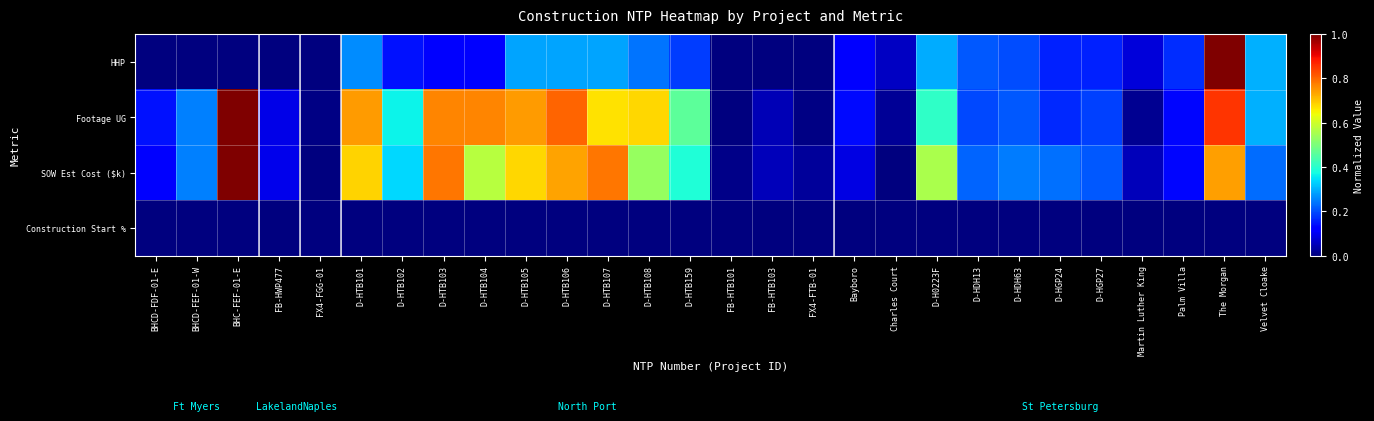

Reading right to left, extract all data points from this chart.

HHP: Velvet Cloake=0.3	The Morgan=1.0	Palm Villa=0.2	Martin Luther King=0.1	D-HGP27=0.2	D-HGP24=0.2	D-HDH63=0.2	D-HDH13=0.2	D-H0223F=0.3	Charles Court=0.1	Bayboro=0.1	FX4-FTB-01=0.0	FB-HTB103=0.0	FB-HTB101=0.0	D-HTB159=0.2	D-HTB108=0.2	D-HTB107=0.3	D-HTB106=0.3	D-HTB105=0.3	D-HTB104=0.1	D-HTB103=0.1	D-HTB102=0.1	D-HTB101=0.3	FX4-FGG-01=0.0	FB-HWP477=0.0	BHC-FEF-01-E=0.0	BHCD-FEF-01-W=0.0	BHCD-FDF-01-E=0.0
Footage UG: Velvet Cloake=0.3	The Morgan=0.9	Palm Villa=0.1	Martin Luther King=0.0	D-HGP27=0.2	D-HGP24=0.2	D-HDH63=0.2	D-HDH13=0.2	D-H0223F=0.4	Charles Court=0.0	Bayboro=0.1	FX4-FTB-01=0.0	FB-HTB103=0.0	FB-HTB101=0.0	D-HTB159=0.5	D-HTB108=0.7	D-HTB107=0.7	D-HTB106=0.8	D-HTB105=0.7	D-HTB104=0.8	D-HTB103=0.8	D-HTB102=0.4	D-HTB101=0.7	FX4-FGG-01=0.0	FB-HWP477=0.1	BHC-FEF-01-E=1.0	BHCD-FEF-01-W=0.3	BHCD-FDF-01-E=0.1
SOW Est Cost ($k): Velvet Cloake=0.2	The Morgan=0.7	Palm Villa=0.1	Martin Luther King=0.1	D-HGP27=0.2	D-HGP24=0.2	D-HDH63=0.2	D-HDH13=0.2	D-H0223F=0.6	Charles Court=0.0	Bayboro=0.1	FX4-FTB-01=0.0	FB-HTB103=0.1	FB-HTB101=0.0	D-HTB159=0.4	D-HTB108=0.5	D-HTB107=0.8	D-HTB106=0.7	D-HTB105=0.7	D-HTB104=0.6	D-HTB103=0.8	D-HTB102=0.3	D-HTB101=0.7	FX4-FGG-01=0.0	FB-HWP477=0.1	BHC-FEF-01-E=1.0	BHCD-FEF-01-W=0.3	BHCD-FDF-01-E=0.1
Construction Start %: Velvet Cloake=0.0	The Morgan=0.0	Palm Villa=0.0	Martin Luther King=0.0	D-HGP27=0.0	D-HGP24=0.0	D-HDH63=0.0	D-HDH13=0.0	D-H0223F=0.0	Charles Court=0.0	Bayboro=0.0	FX4-FTB-01=0.0	FB-HTB103=0.0	FB-HTB101=0.0	D-HTB159=0.0	D-HTB108=0.0	D-HTB107=0.0	D-HTB106=0.0	D-HTB105=0.0	D-HTB104=0.0	D-HTB103=0.0	D-HTB102=0.0	D-HTB101=0.0	FX4-FGG-01=0.0	FB-HWP477=0.0	BHC-FEF-01-E=0.0	BHCD-FEF-01-W=0.0	BHCD-FDF-01-E=0.0